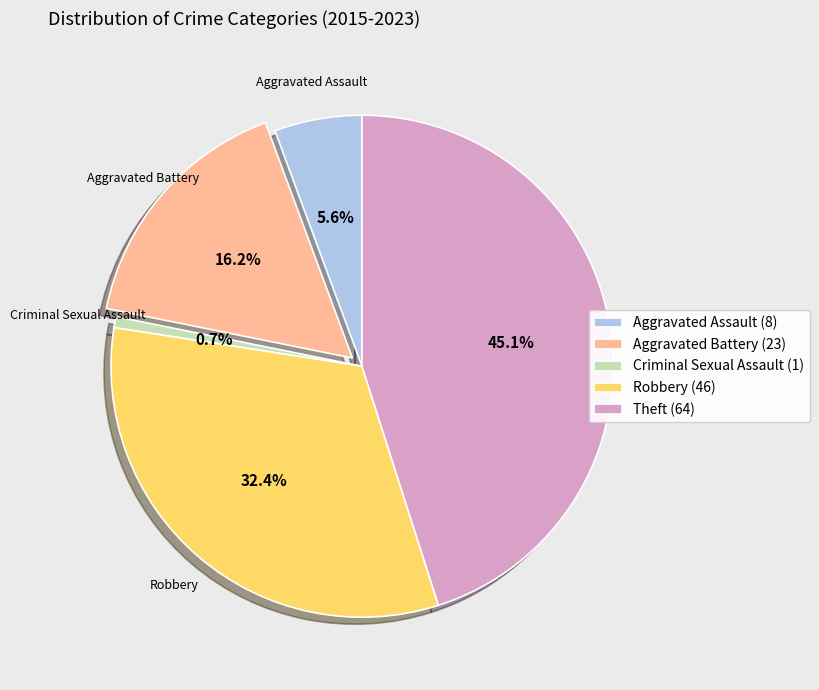

Rank the categories by value from highest to lowest.

Theft, Robbery, Aggravated Battery, Aggravated Assault, Criminal Sexual Assault